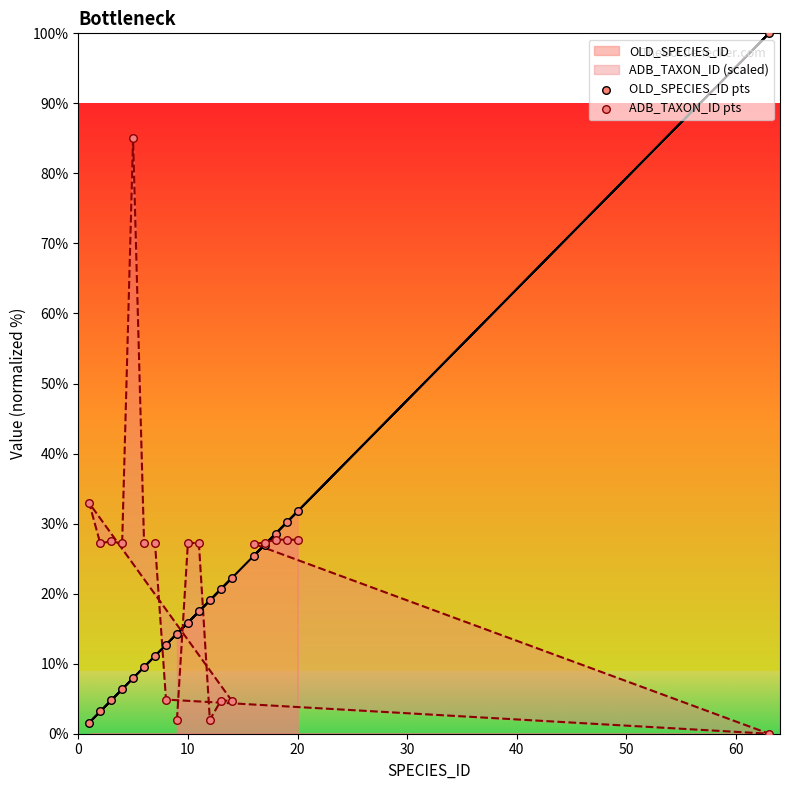

Is the value of ADB_TAXON_ID pts at 50 greater than the value of OLD_SPECIES_ID pts at 0?

No